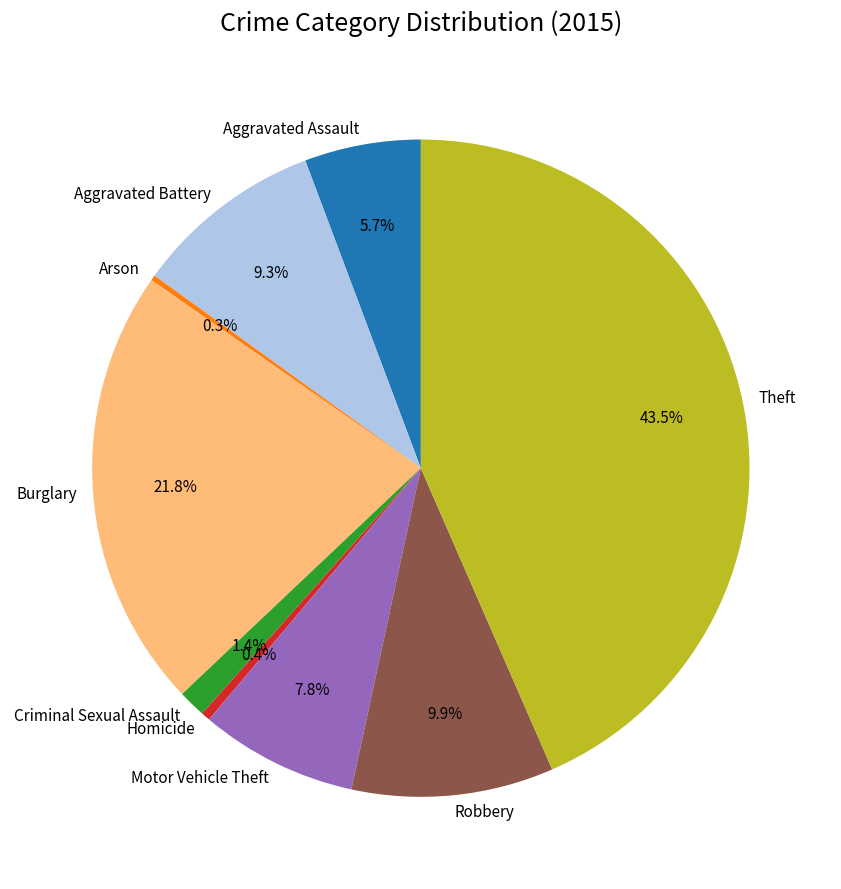

Between Robbery and Homicide, which is larger?

Robbery